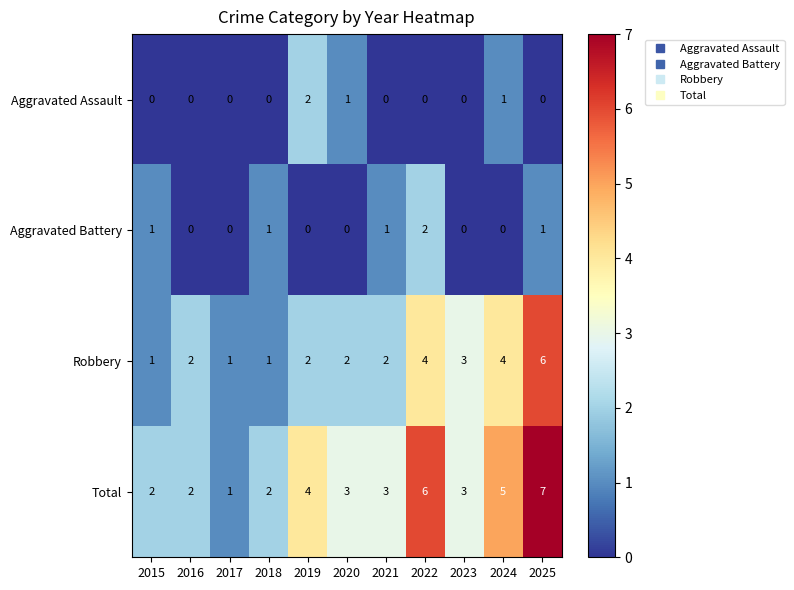

At which category is the sum across all series the highest?

2025